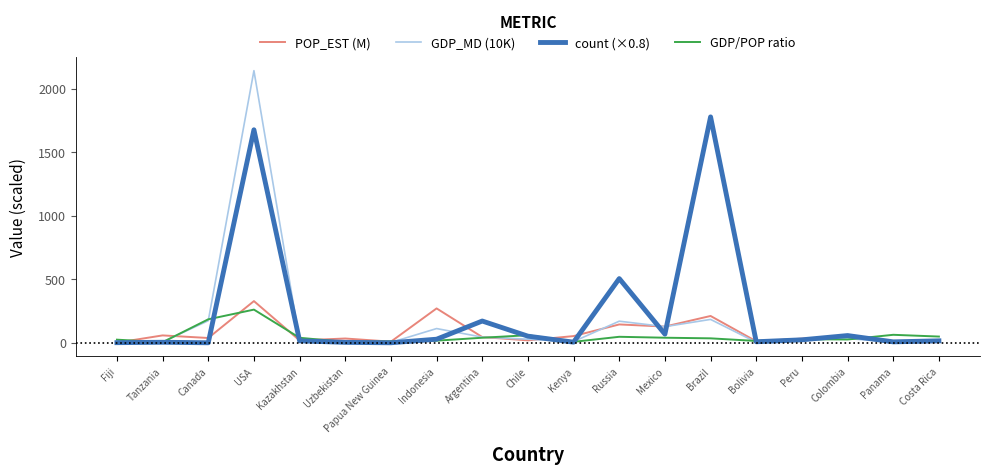

What is the average value of the count (×0.8) series?

232.6